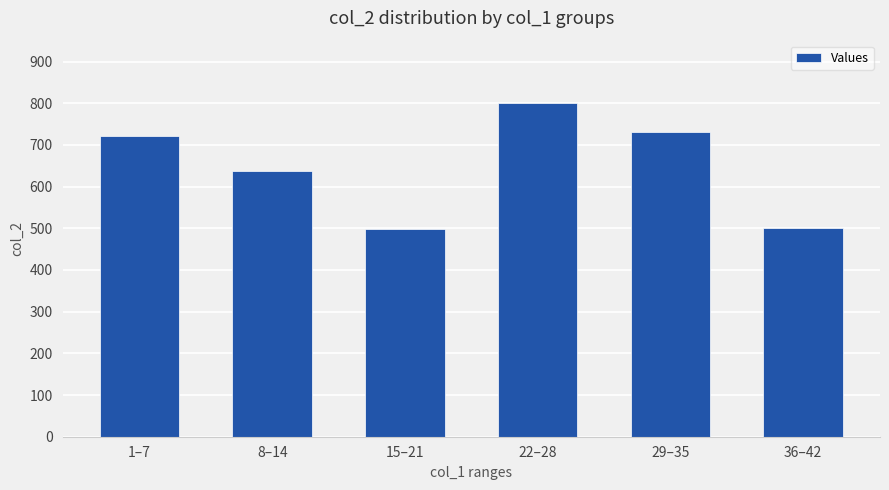

What is the change in value from 8–14 to 15–21?

-140